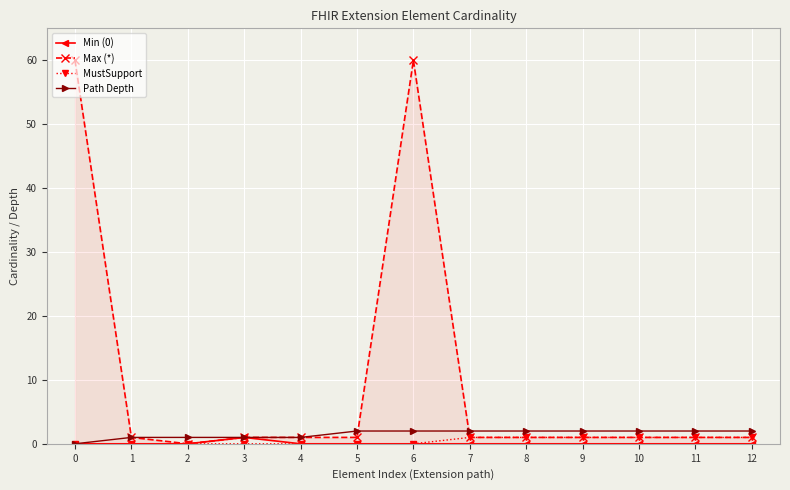

What is the difference between the maximum and minimum values in the Path Depth series?

2